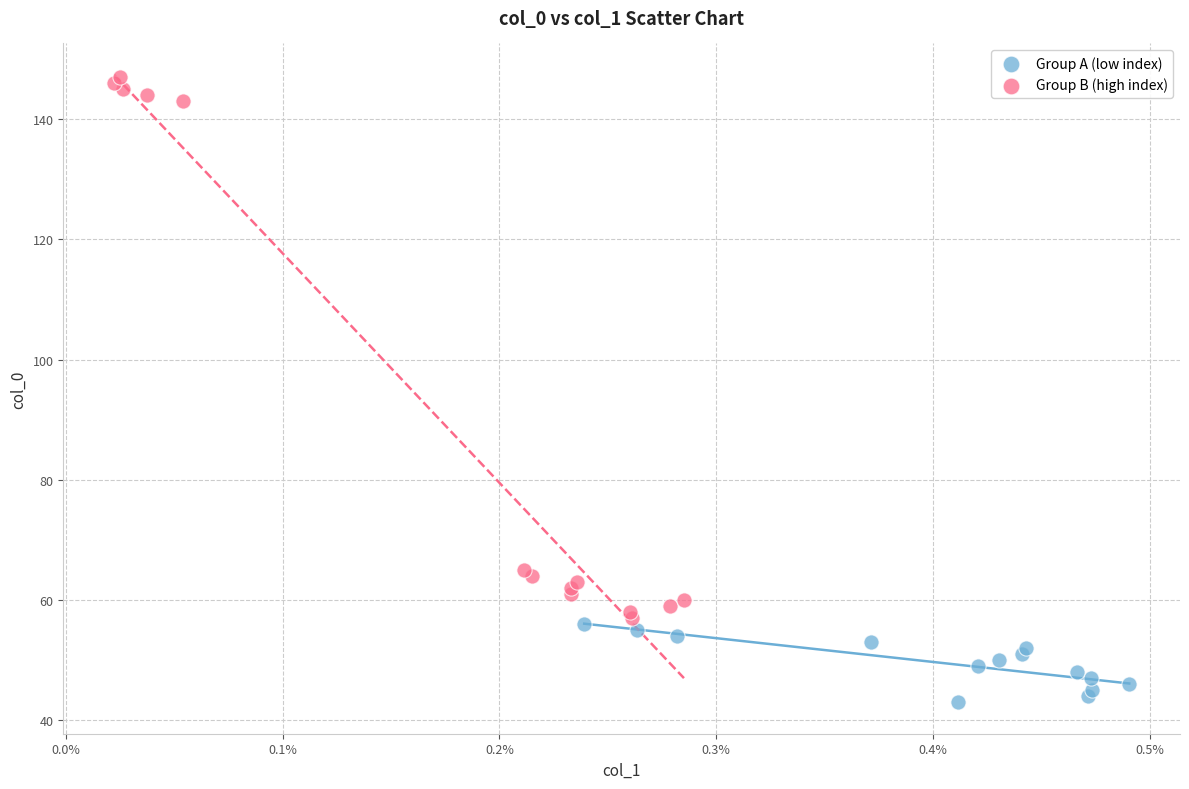

Which series has the largest Y range (max minus min)?

Group B (high index)